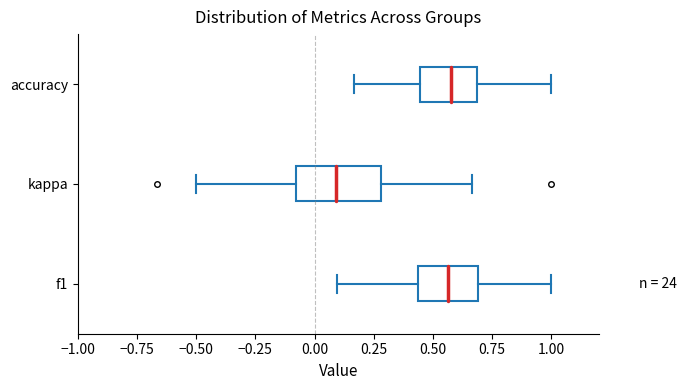

Reading bottom to top, transcribe this box plot: for each box, give where its median line is, the range the box spans, and where its two whiskers end, as read against the x-axis. The values are not printed on the chart, so give them approximately, as read against the axis.

f1: median 0.55, box 0.45 to 0.70, whiskers 0.10 to 1.00
kappa: median 0.10, box -0.10 to 0.30, whiskers -0.50 to 0.65
accuracy: median 0.60, box 0.45 to 0.70, whiskers 0.15 to 1.00